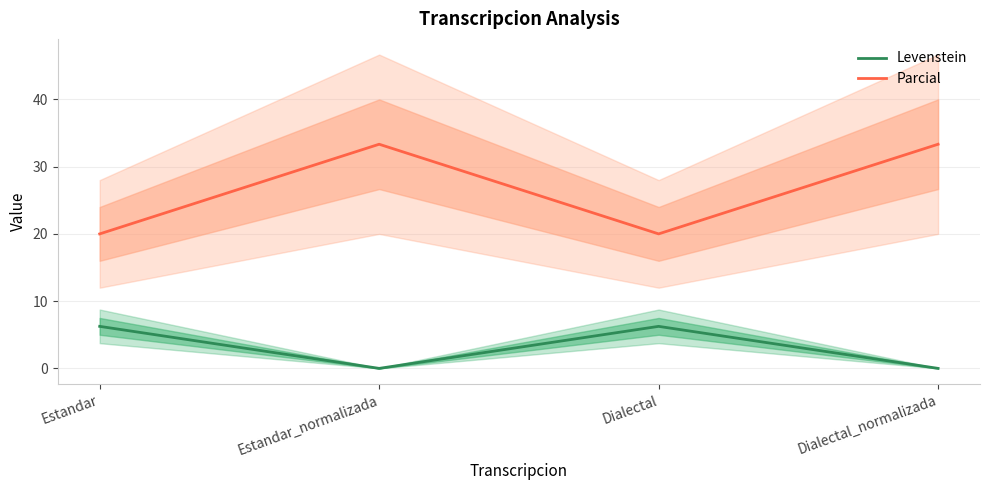

Reading right to left, what are all the values shown in this chart?

Levenstein: Dialectal_normalizada=0.0	Dialectal=6.2	Estandar_normalizada=0.0	Estandar=6.2
Parcial: Dialectal_normalizada=33.3	Dialectal=20.0	Estandar_normalizada=33.3	Estandar=20.0